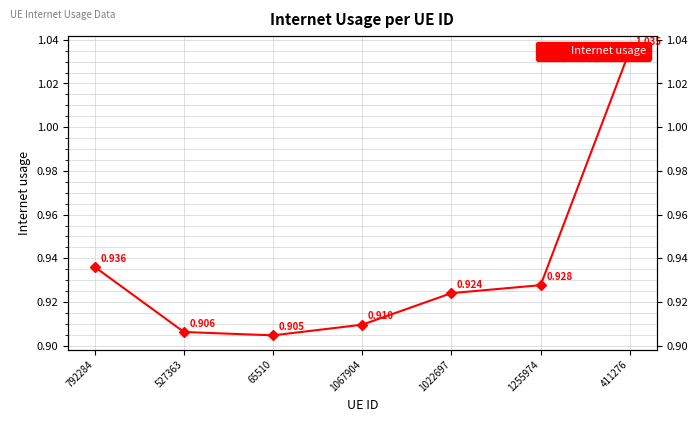

Reading right to left, extract all data points from this chart.

1.0	0.9	0.9	0.9	0.9	0.9	0.9